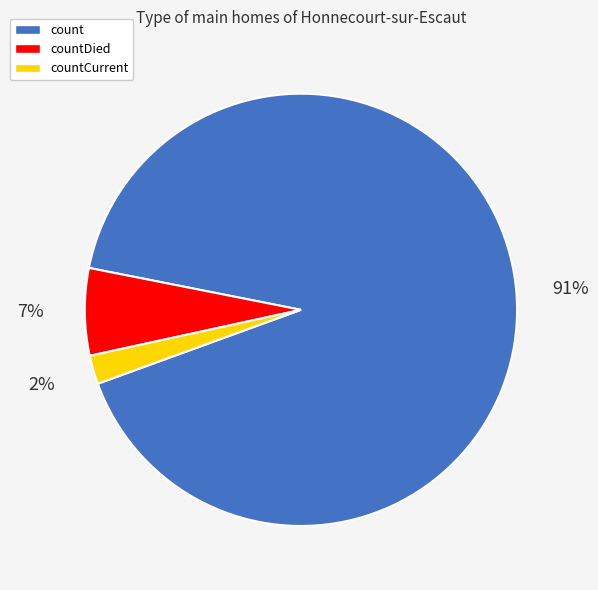

To the nearest percent, what portion does countDied represent?

7%